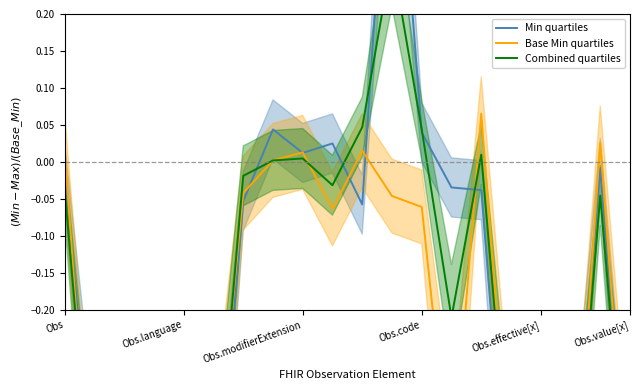

Between Obs.modifierExtension and Obs, which is larger?

Obs